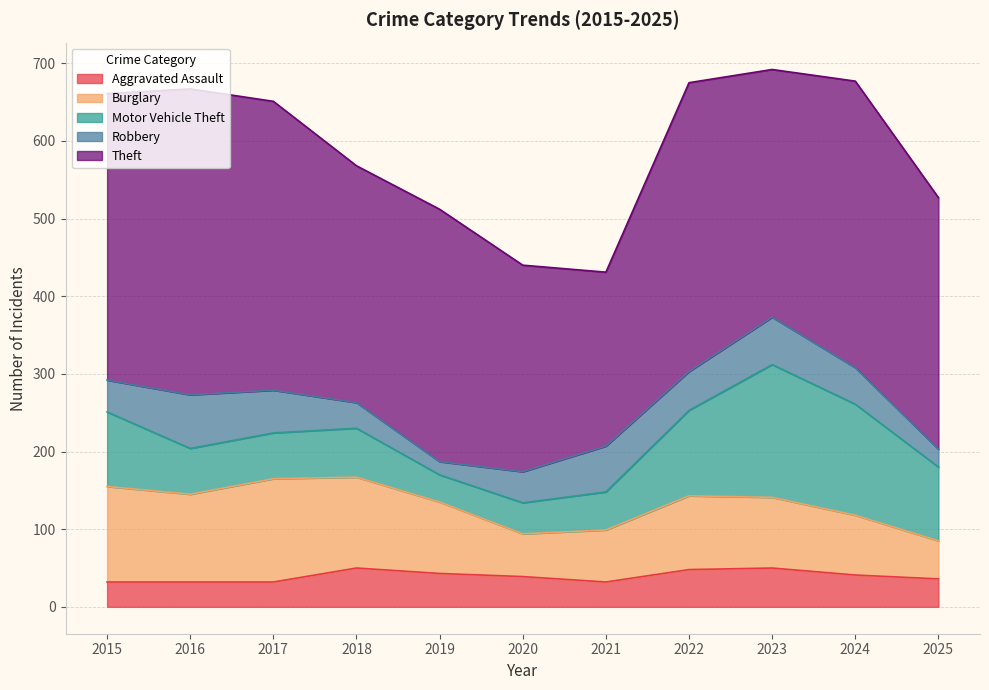

What is the total value across all series at 2017?

651